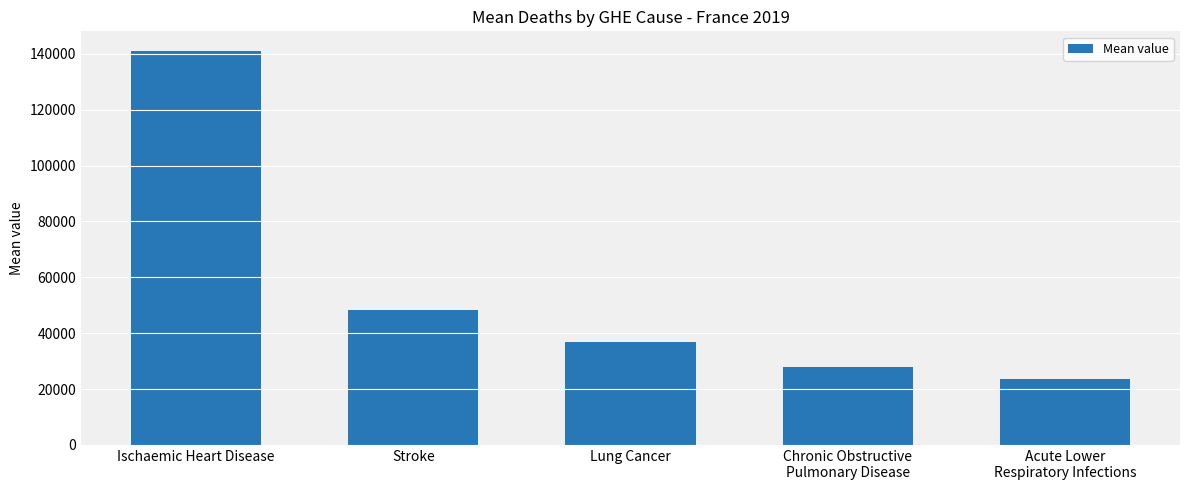

What is the change in value from Ischaemic Heart Disease to Stroke?

-92719.7